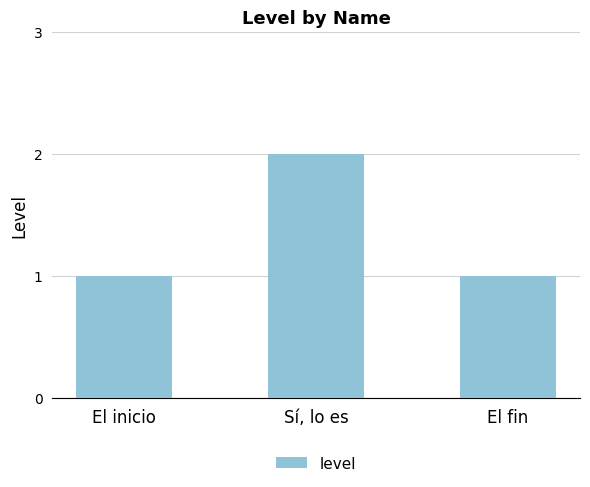

The value at Sí, lo es is 3. True or false?

False